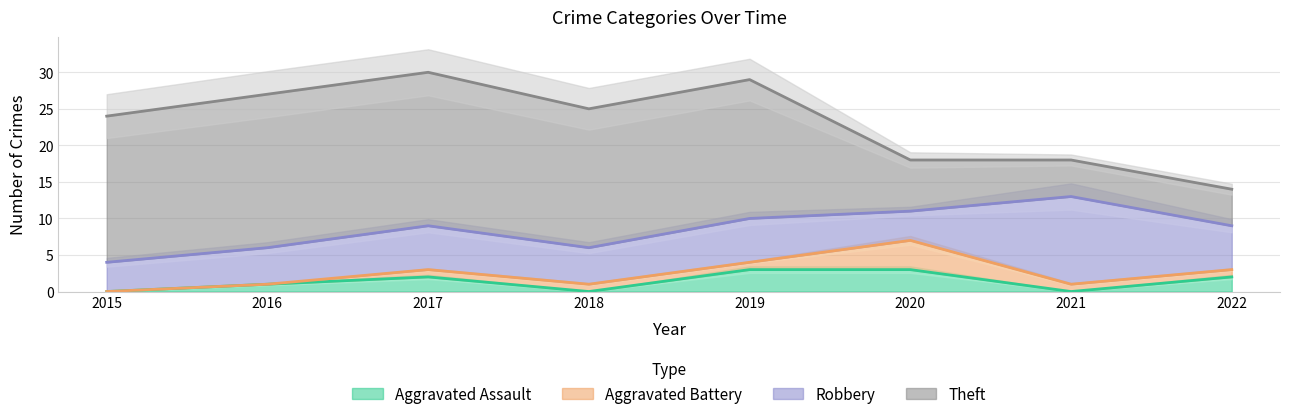

What is the value of the Aggravated Battery point at the 7th from the left?

1